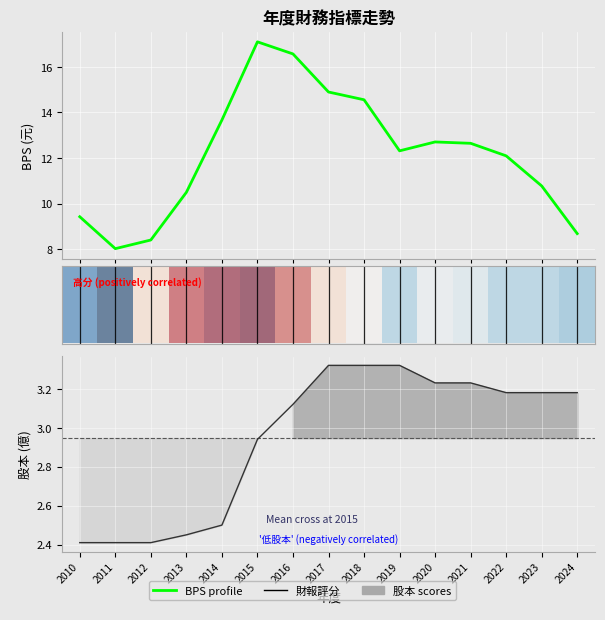

What is the sum of the BPS values at 2020 and 2012?

21.1